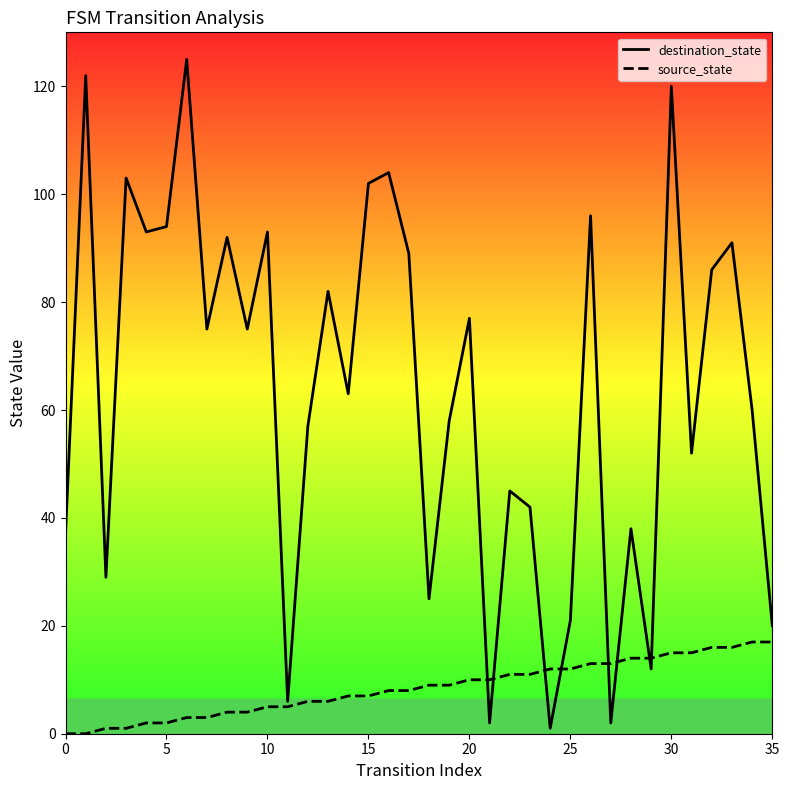

Rank the series by their average value, from highest to lowest.

destination_state, source_state